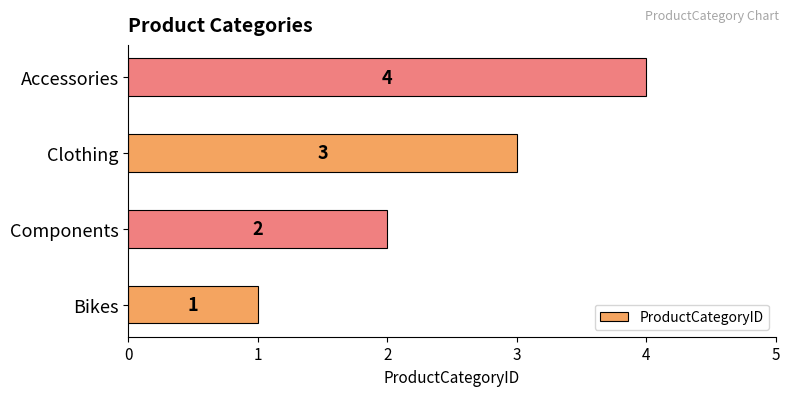

Read the value at Accessories.

4